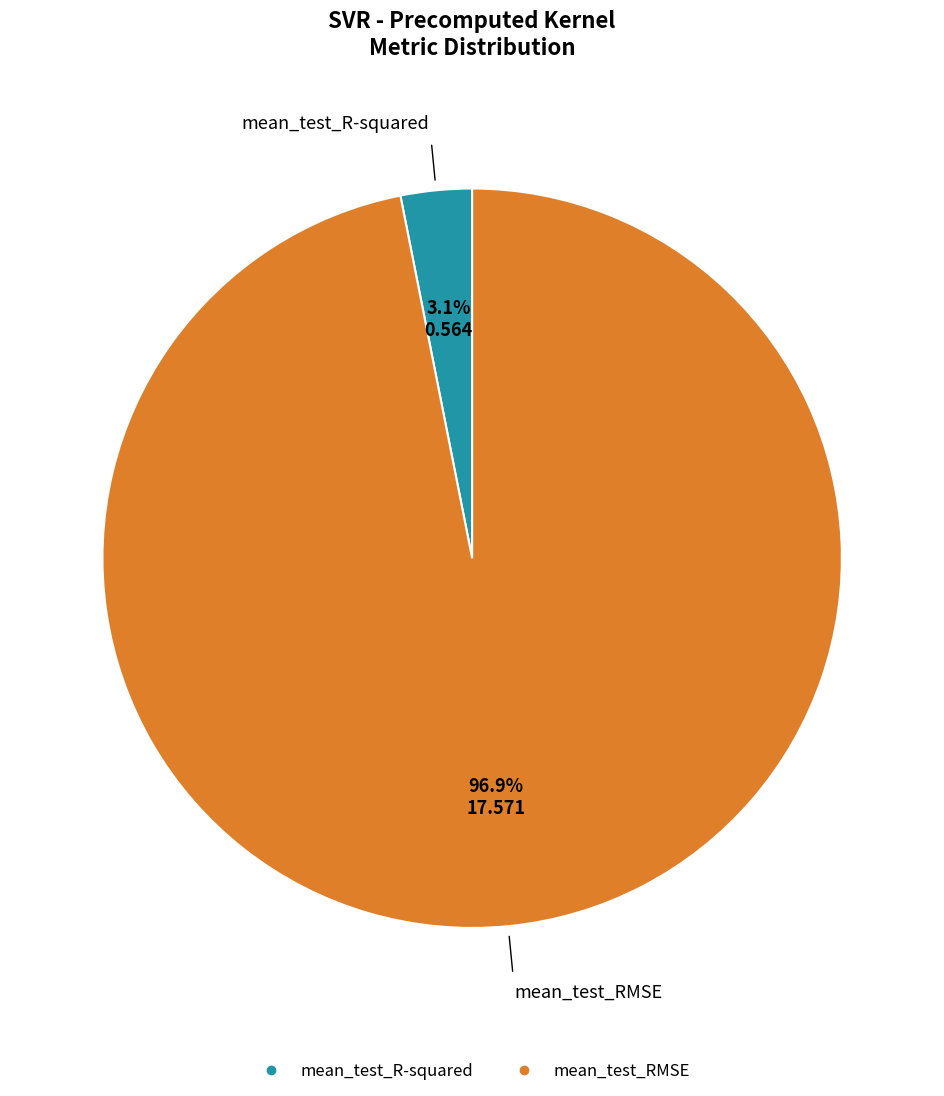

To the nearest percent, what is the difference between the mean_test_R-squared and mean_test_RMSE slice percentages?

94%